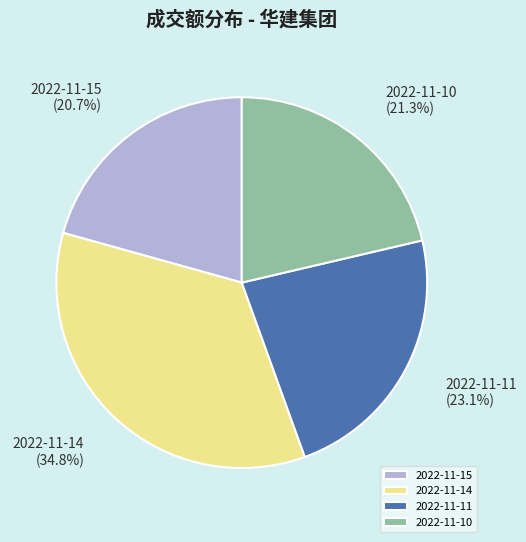

To the nearest percent, what portion does 2022-11-10 represent?

21%